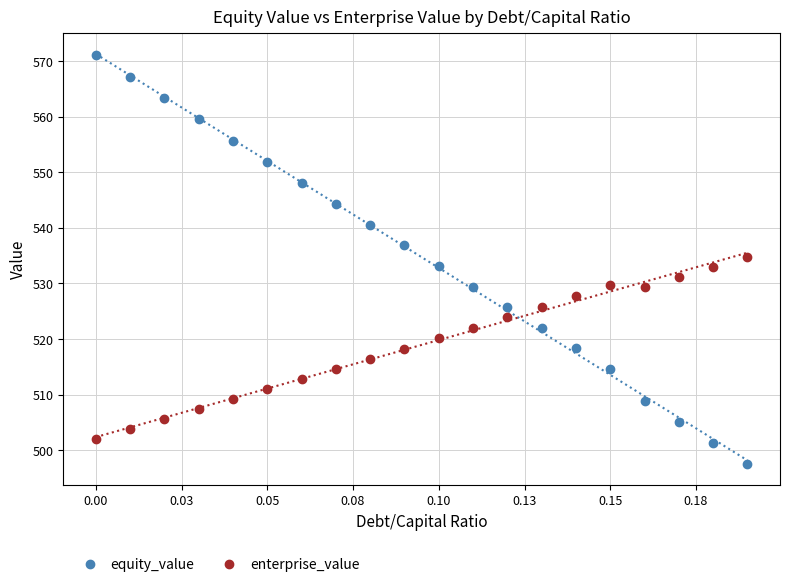

How many times do enterprise_value and equity_value cross each other?

1